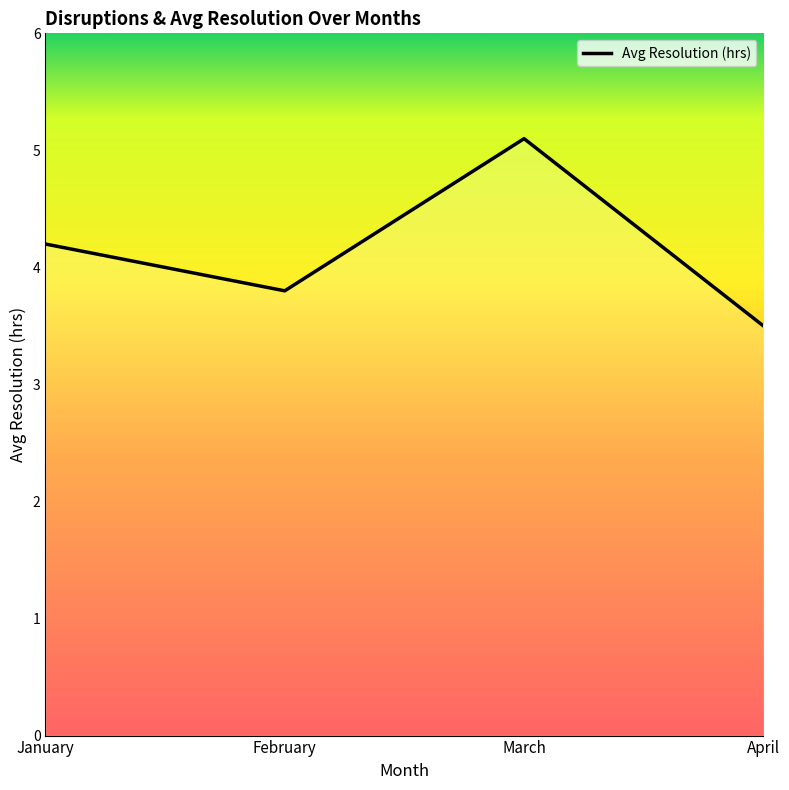

At which category does the chart reach its minimum across all series?

April